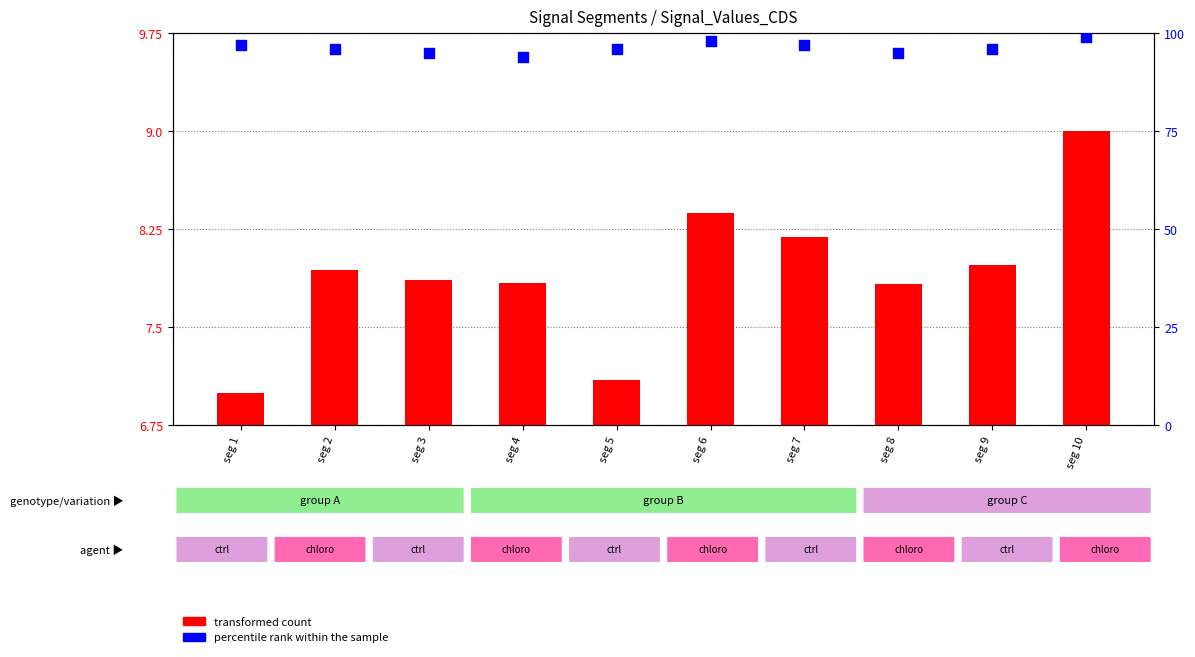

At which category is the sum across all series the highest?

seg 10